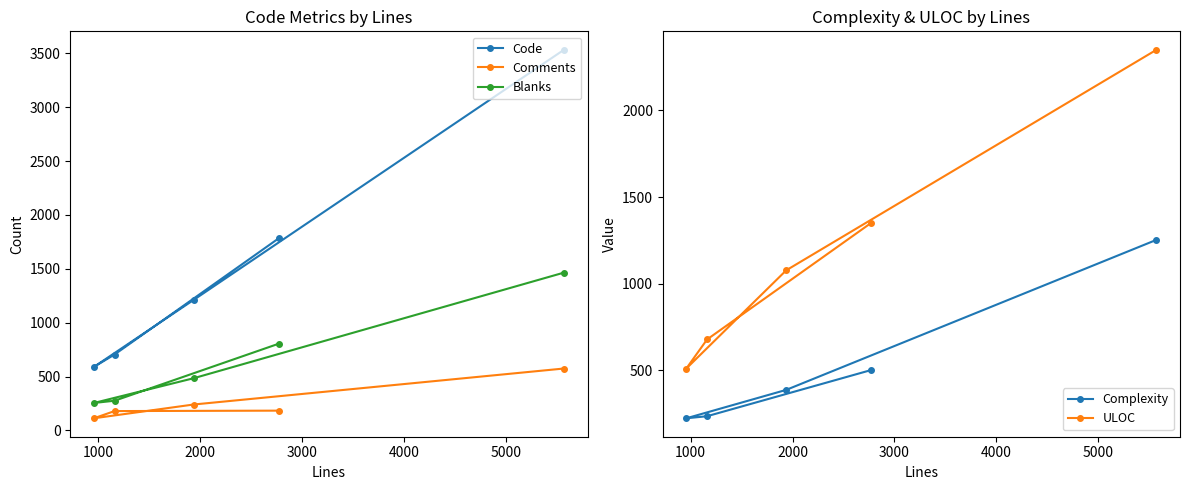

Does the chart have visible grid lines?

No